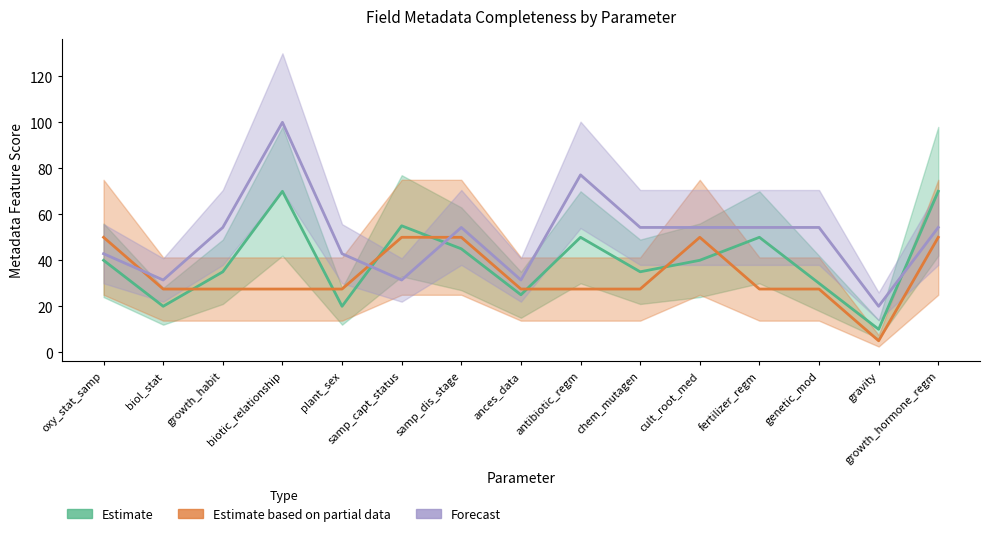

What is the difference between the second highest and second lowest values in the Estimate based on partial data series?

22.5